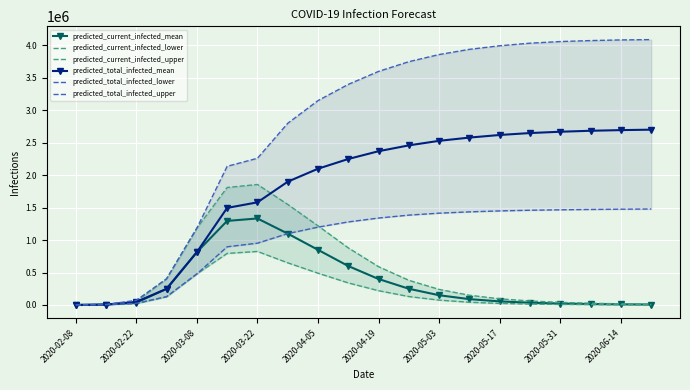

How many lines are shown in the chart?

6